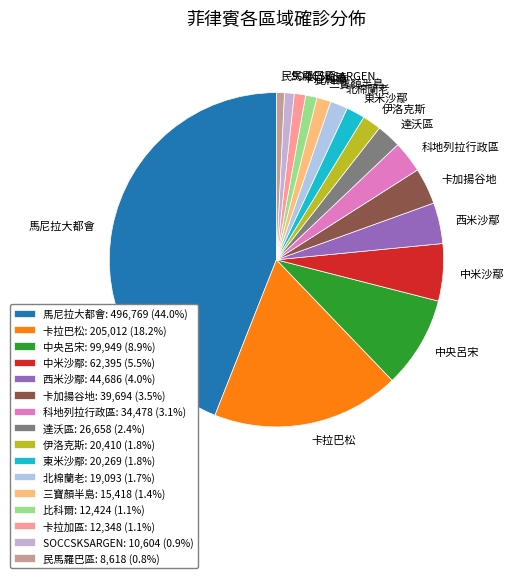

Count the number of slices in the pie.

16